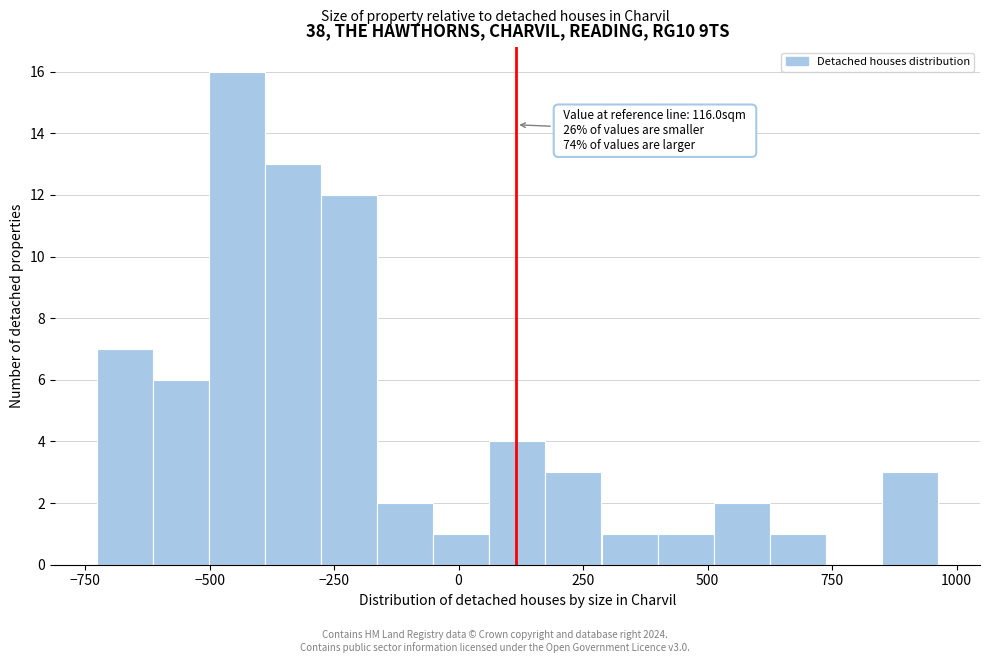

Around what value on the x-axis is the tallest bar? Give the approximate position of its centre, as read against the axis.

-450